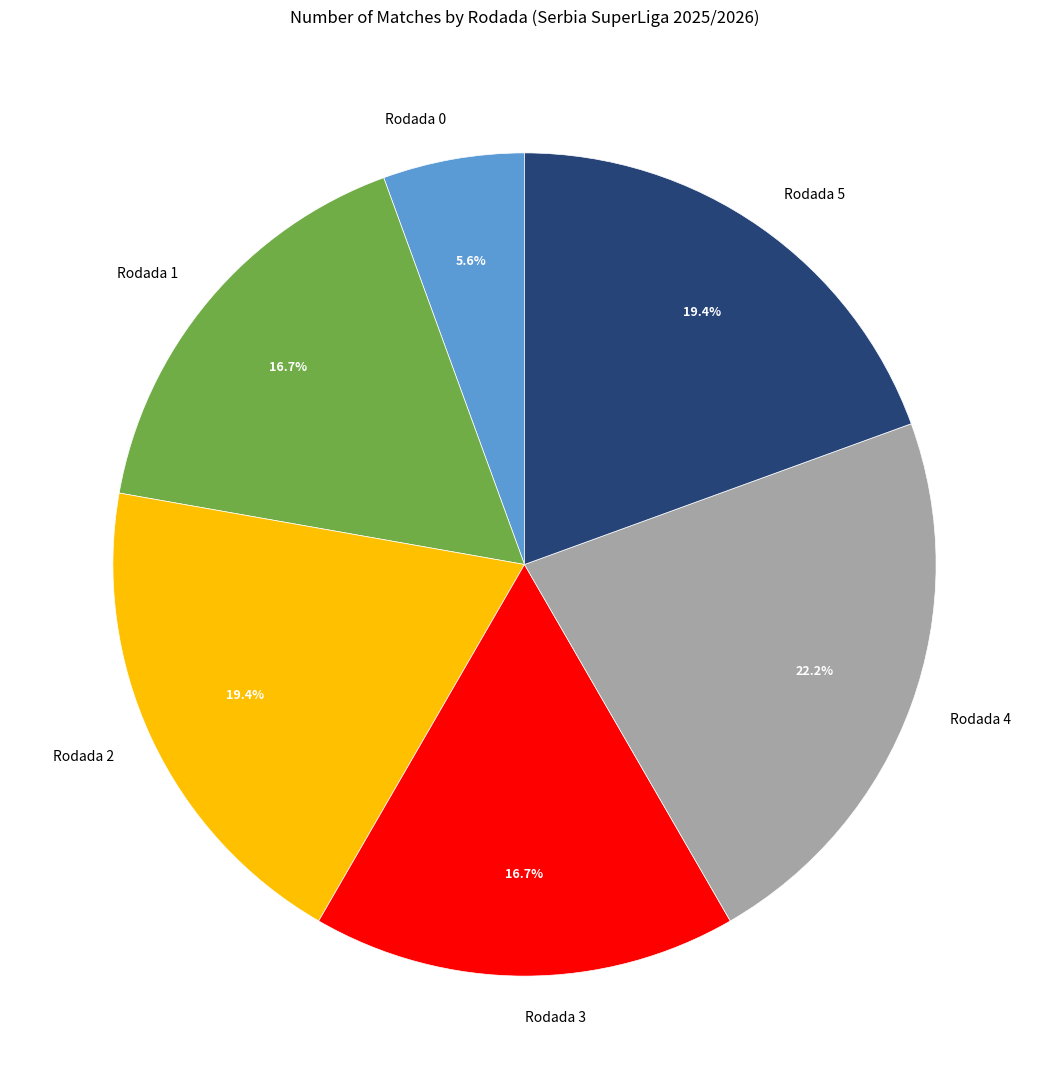

Is it true that Rodada 3 is 23% of the pie?

False